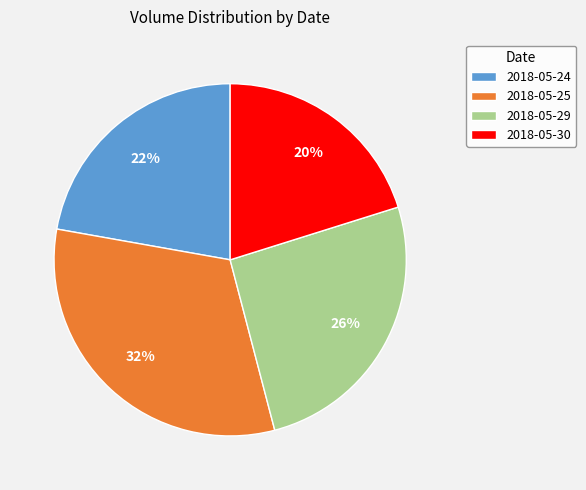

Rank the categories by value from highest to lowest.

2018-05-25, 2018-05-29, 2018-05-24, 2018-05-30